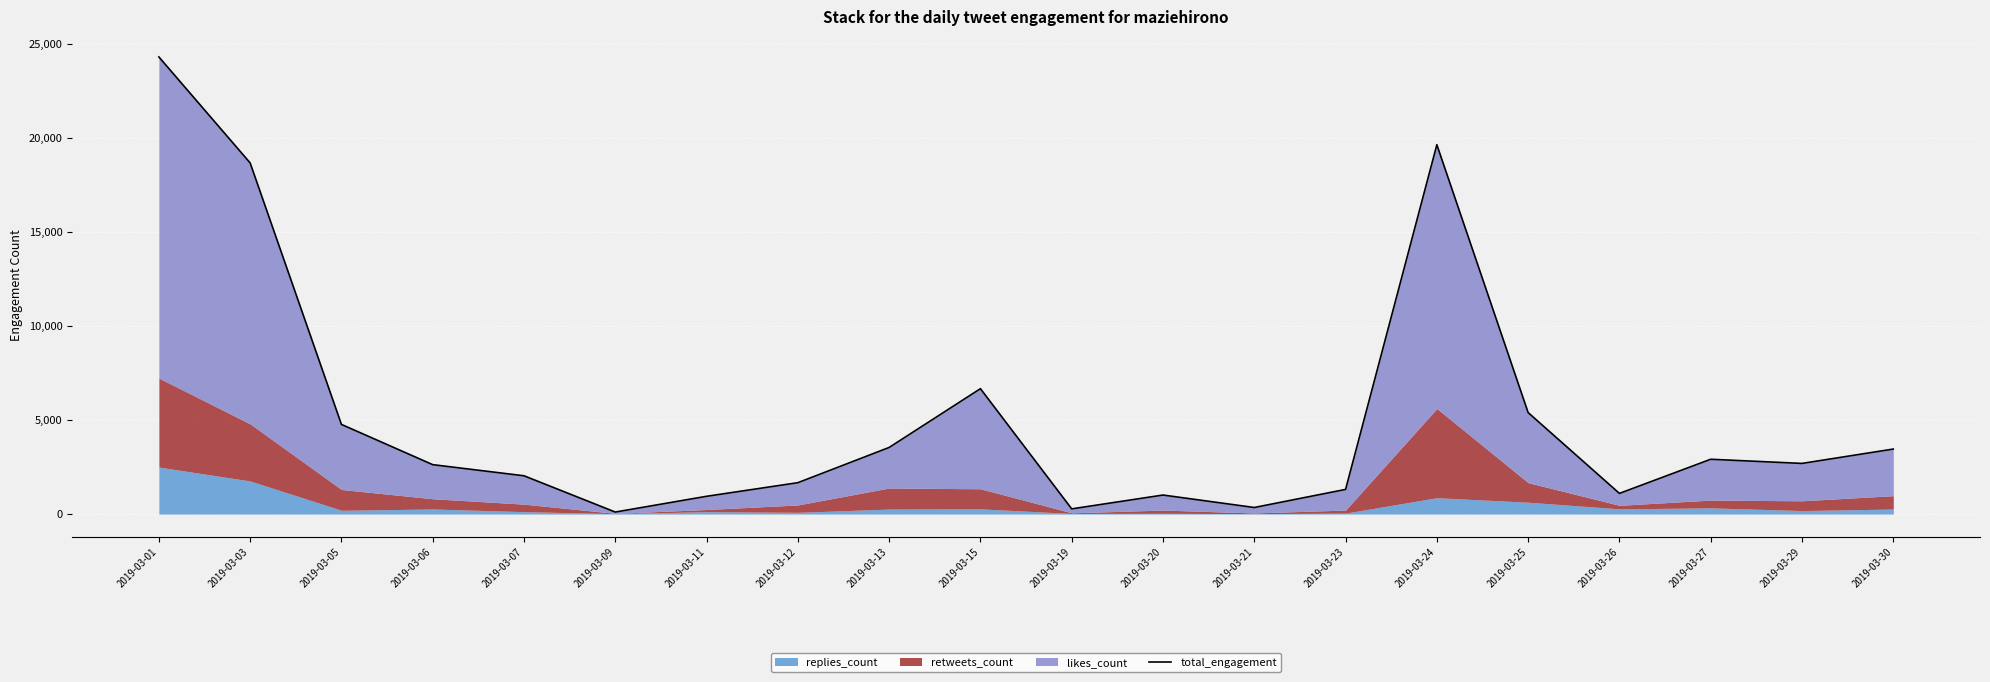

How many lines are shown in the chart?

1